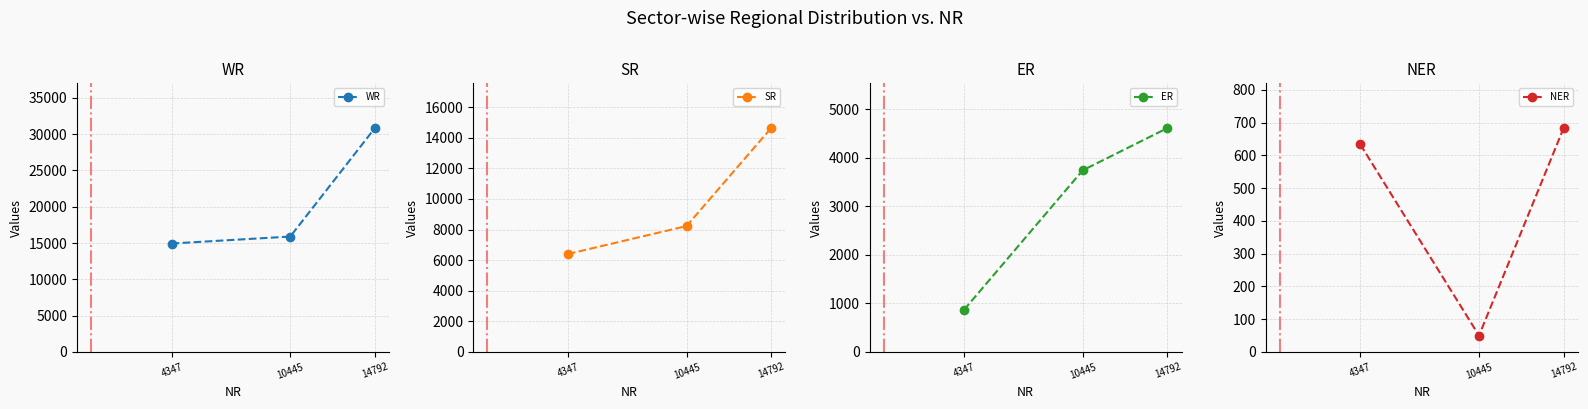

At 4347, list the series in order from largest to smallest.

WR, SR, ER, NER